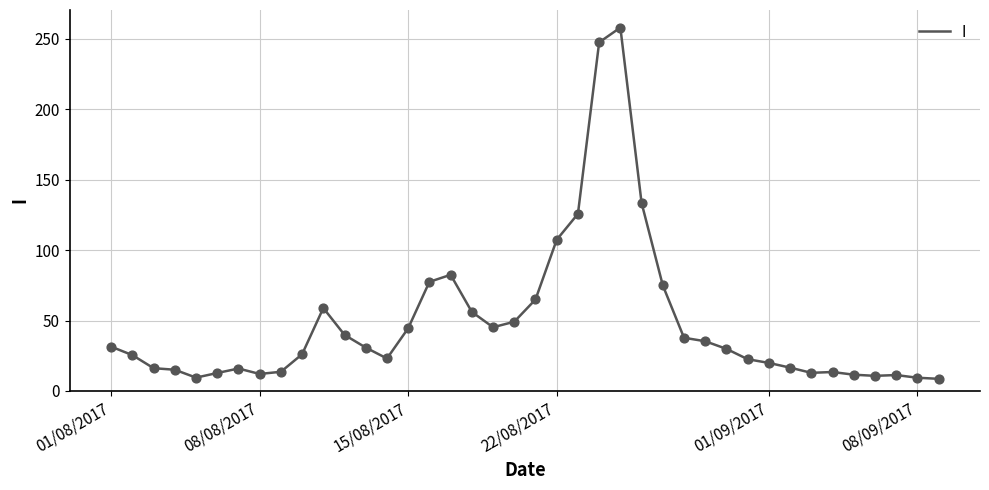

What is the smallest value displayed?

8.6